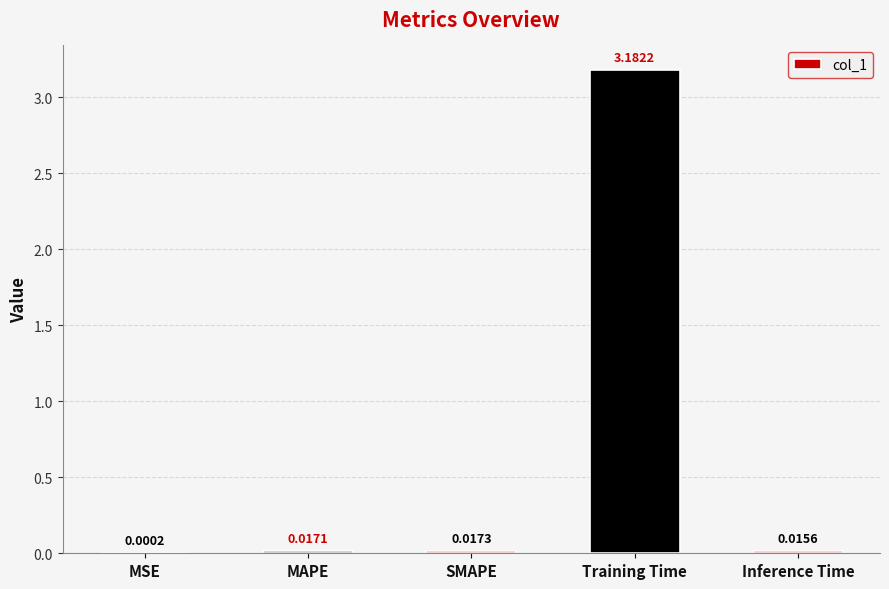

Which category has the highest value across all series?

Training Time